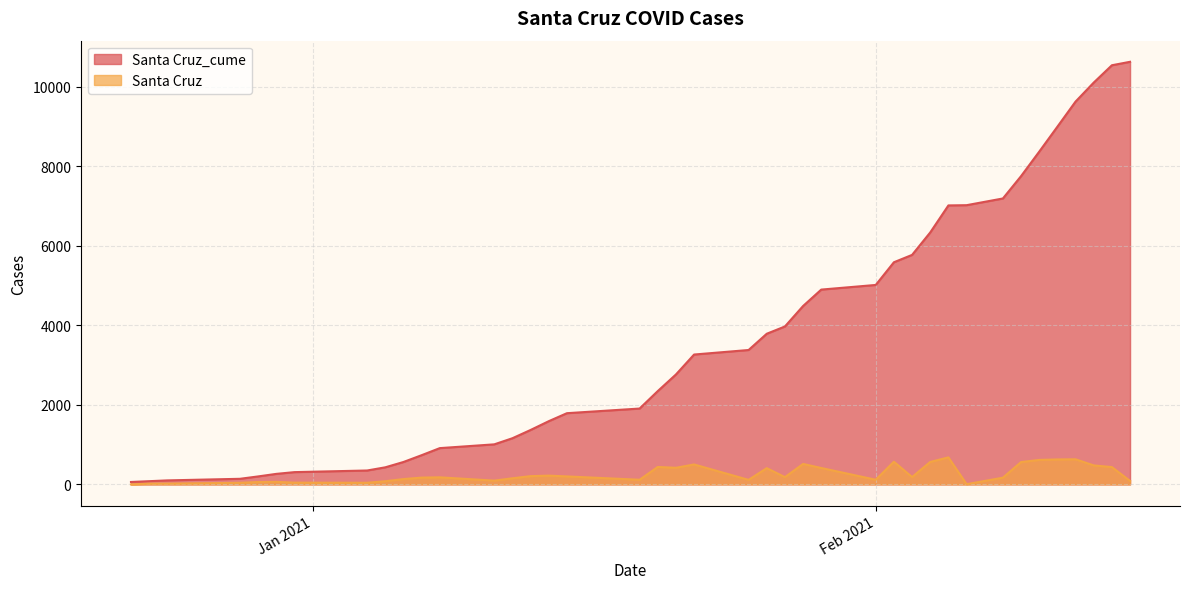

At which label is Santa Cruz closest to 340?

2021-01-26